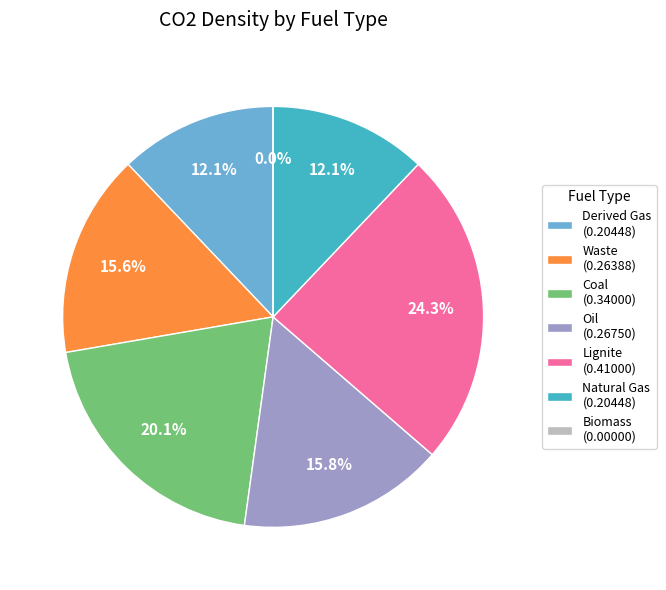

The Derived Gas slice represents 12% of the pie. True or false?

True